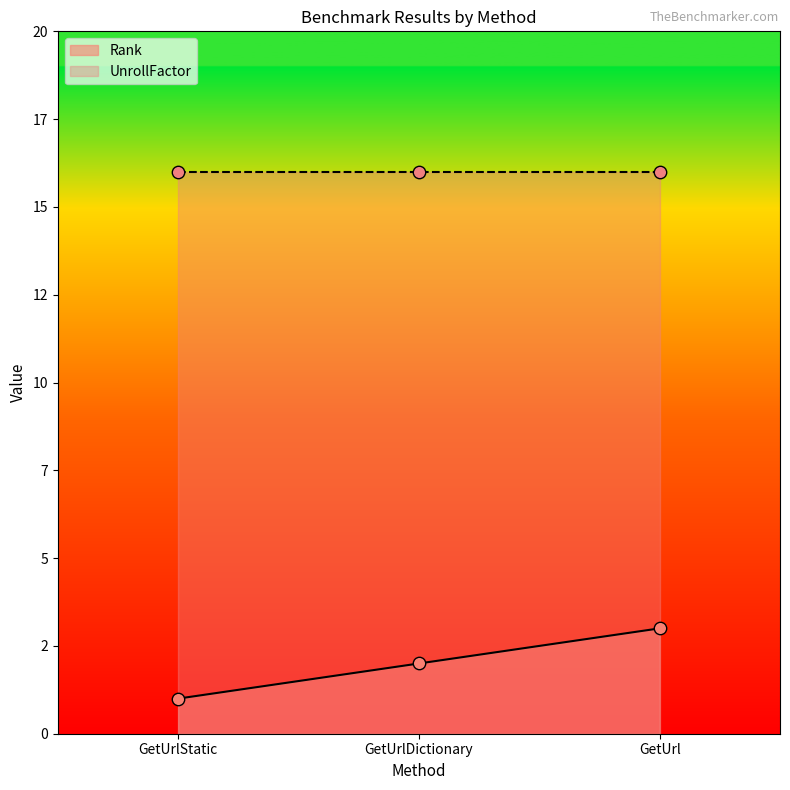

What is the change in value from GetUrlDictionary to GetUrl?

+1